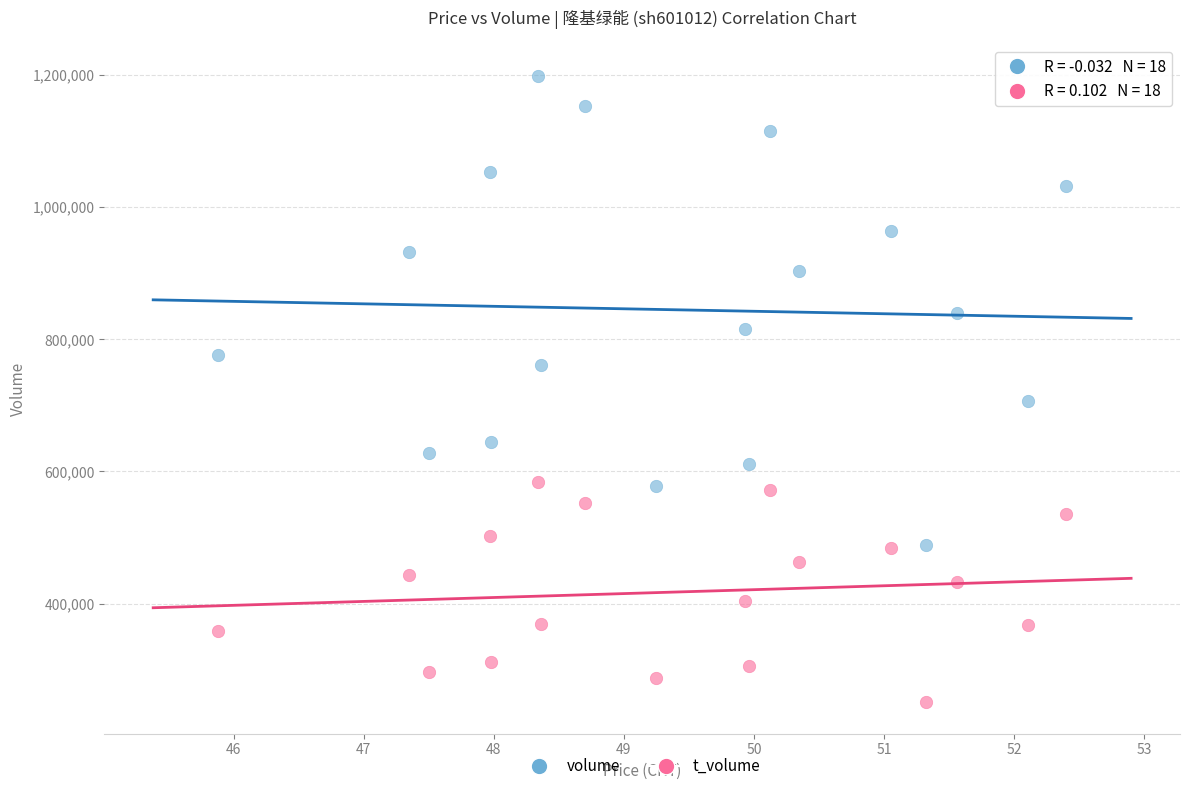

Across all data points, what is the range of Y values (max minus min)?

947618